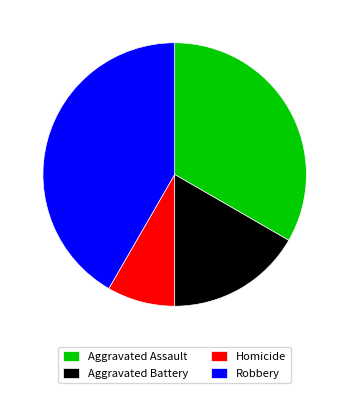

Which has a higher value, Homicide or Robbery?

Robbery